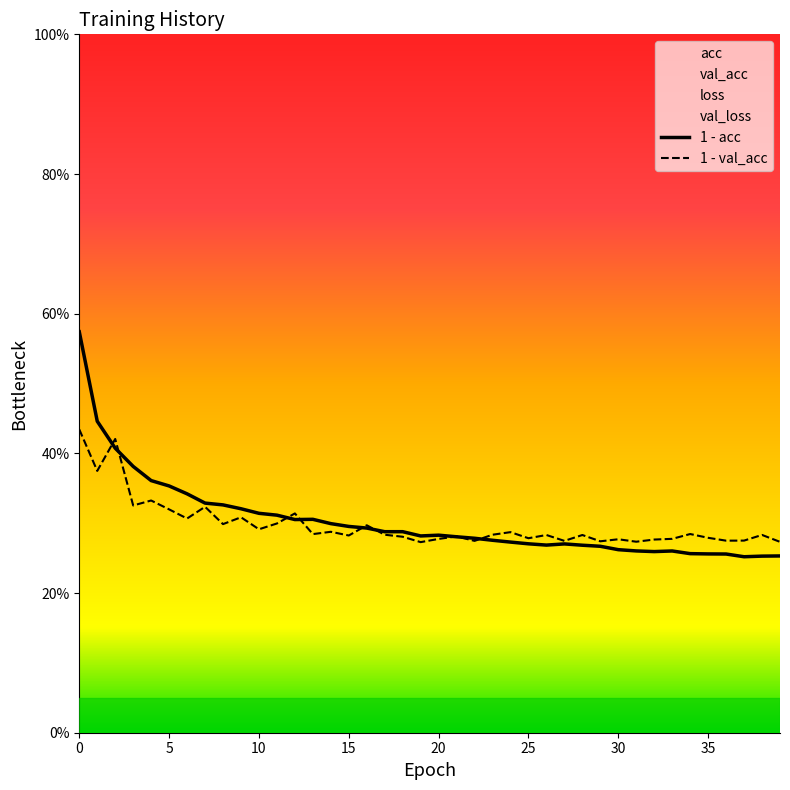

True or false: acc and val_acc cross at least once.

True